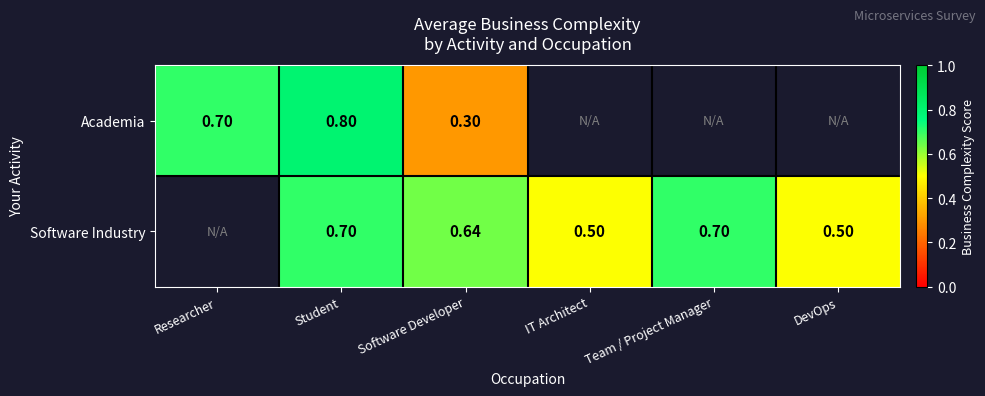

What is the sum of the Academia values at Researcher and Software Developer?

1.0